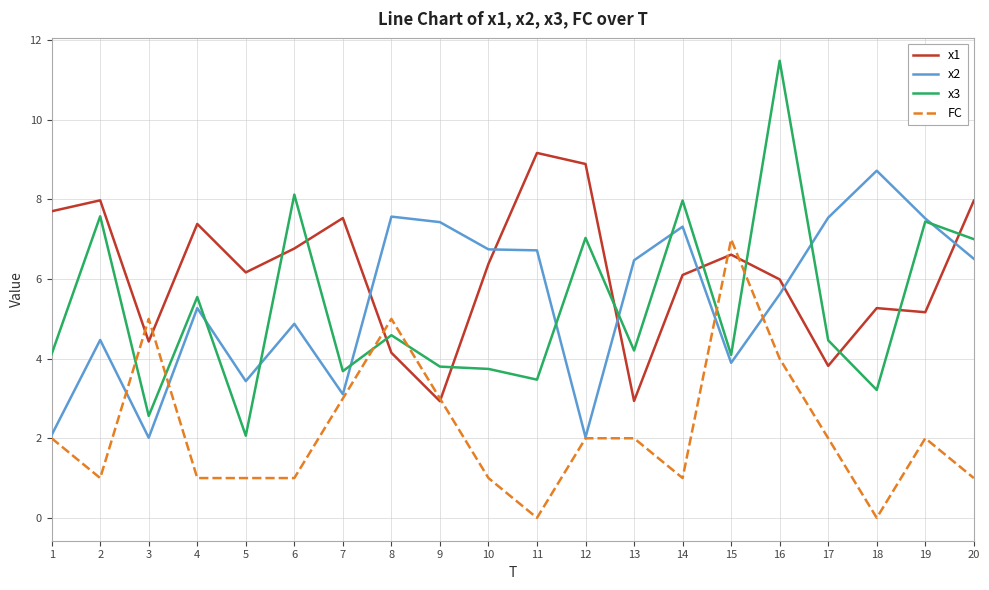

At which category does FC reach its first local valley?

2